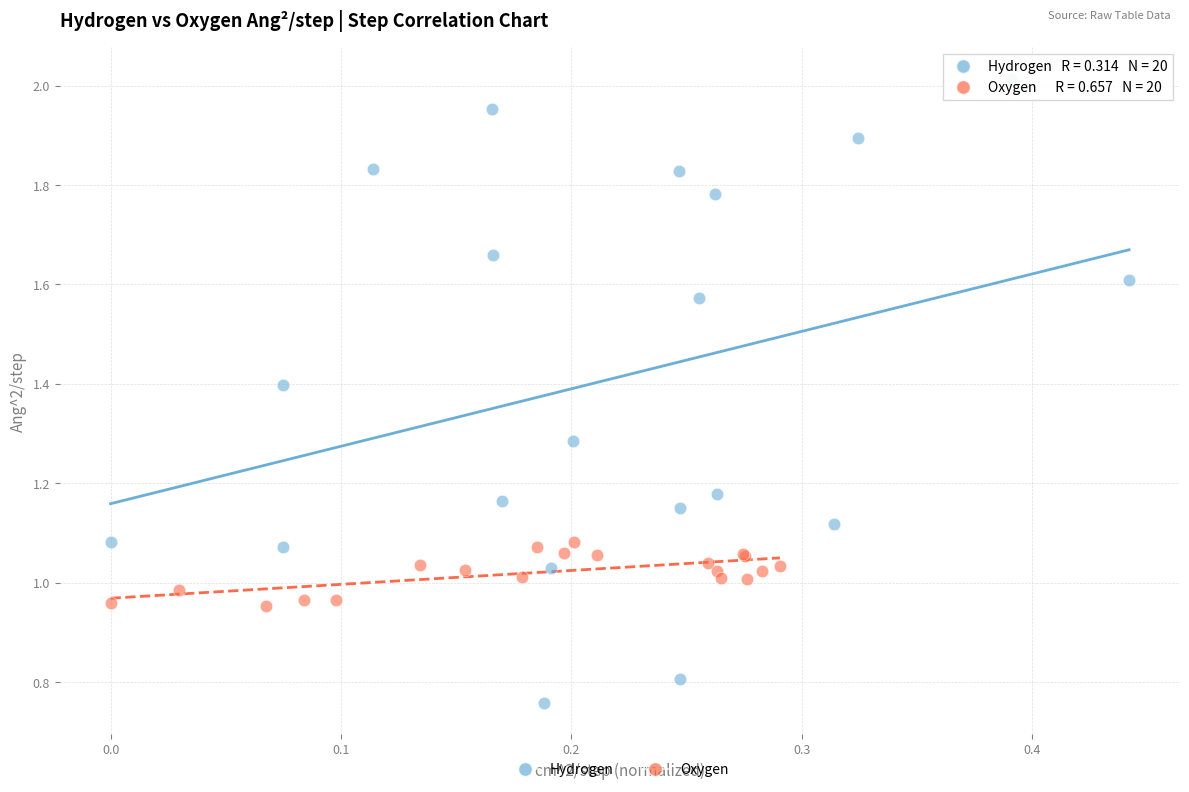

What are all the series names shown in the legend?

Hydrogen, Oxygen